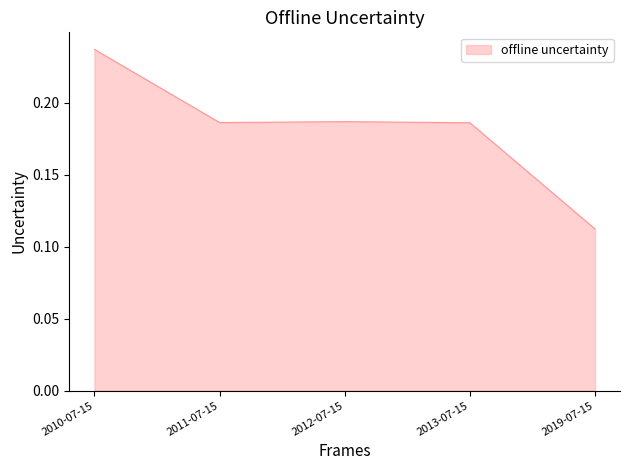

Count the number of data series in this chart.

1